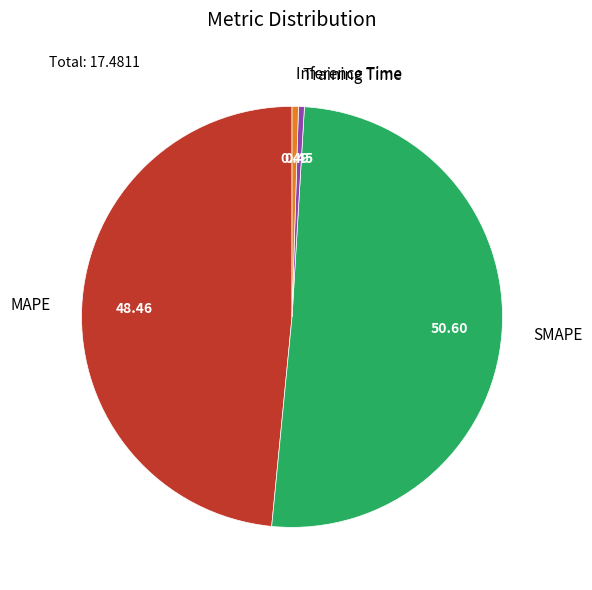

Is it true that MAPE is 48% of the pie?

True